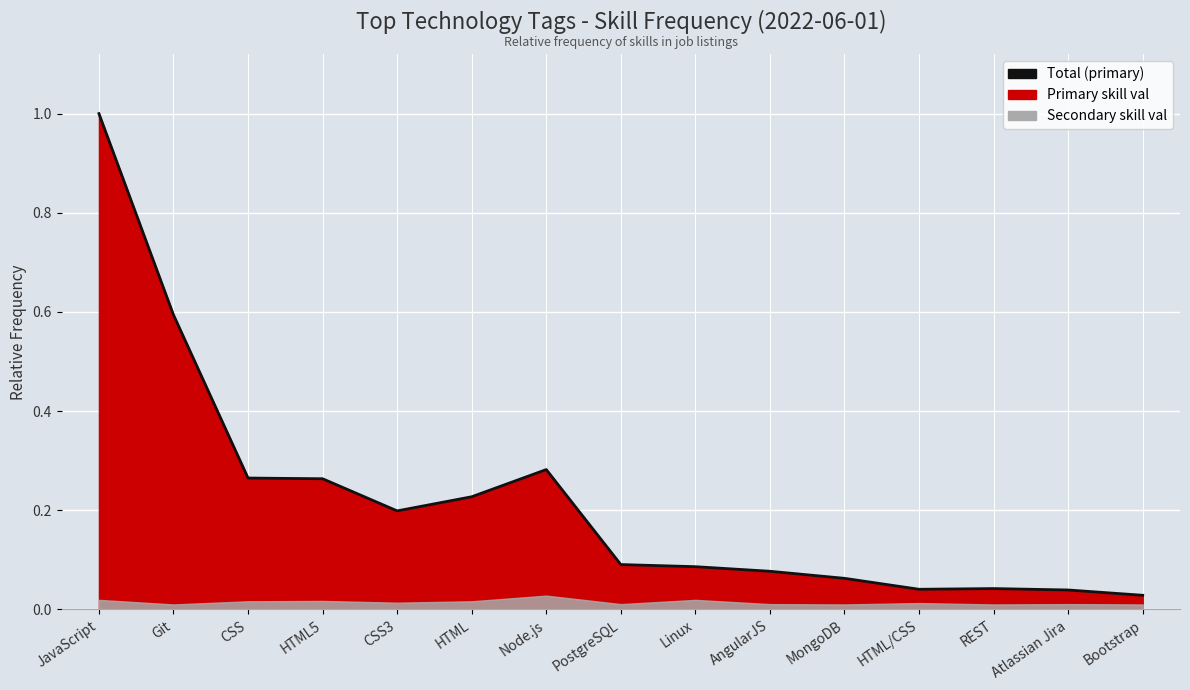

How many points are higher than both their immediate neighbors (excluding endpoints)?

2